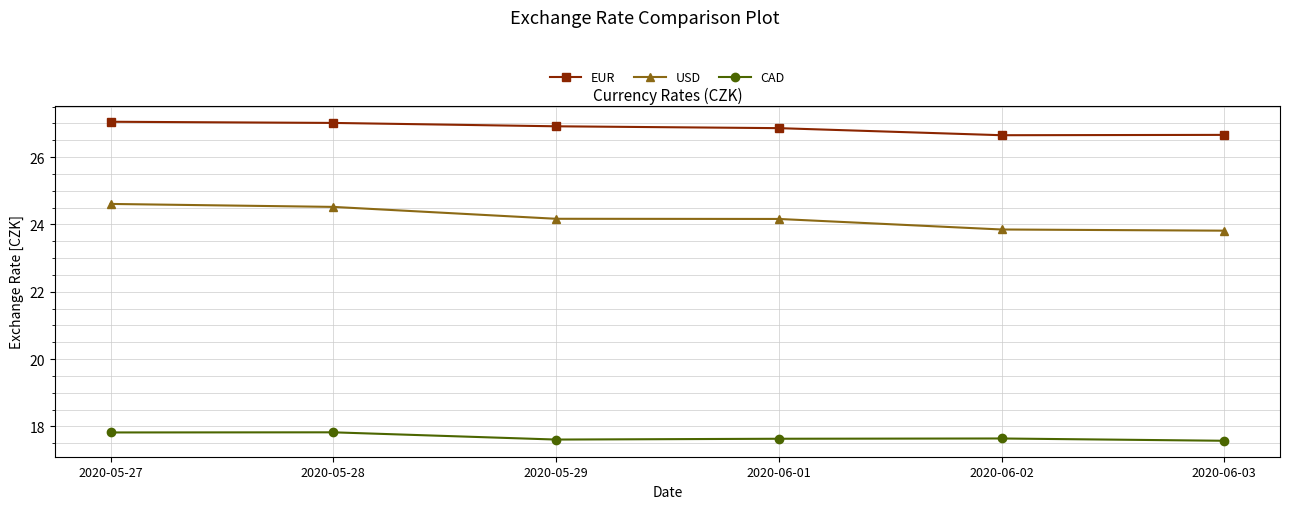

List the series in order of their overall mean, highest first.

EUR, USD, CAD